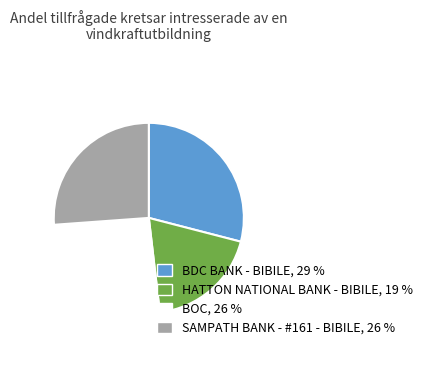

Between BOC and HATTON NATIONAL BANK - BIBILE, which is larger?

BOC